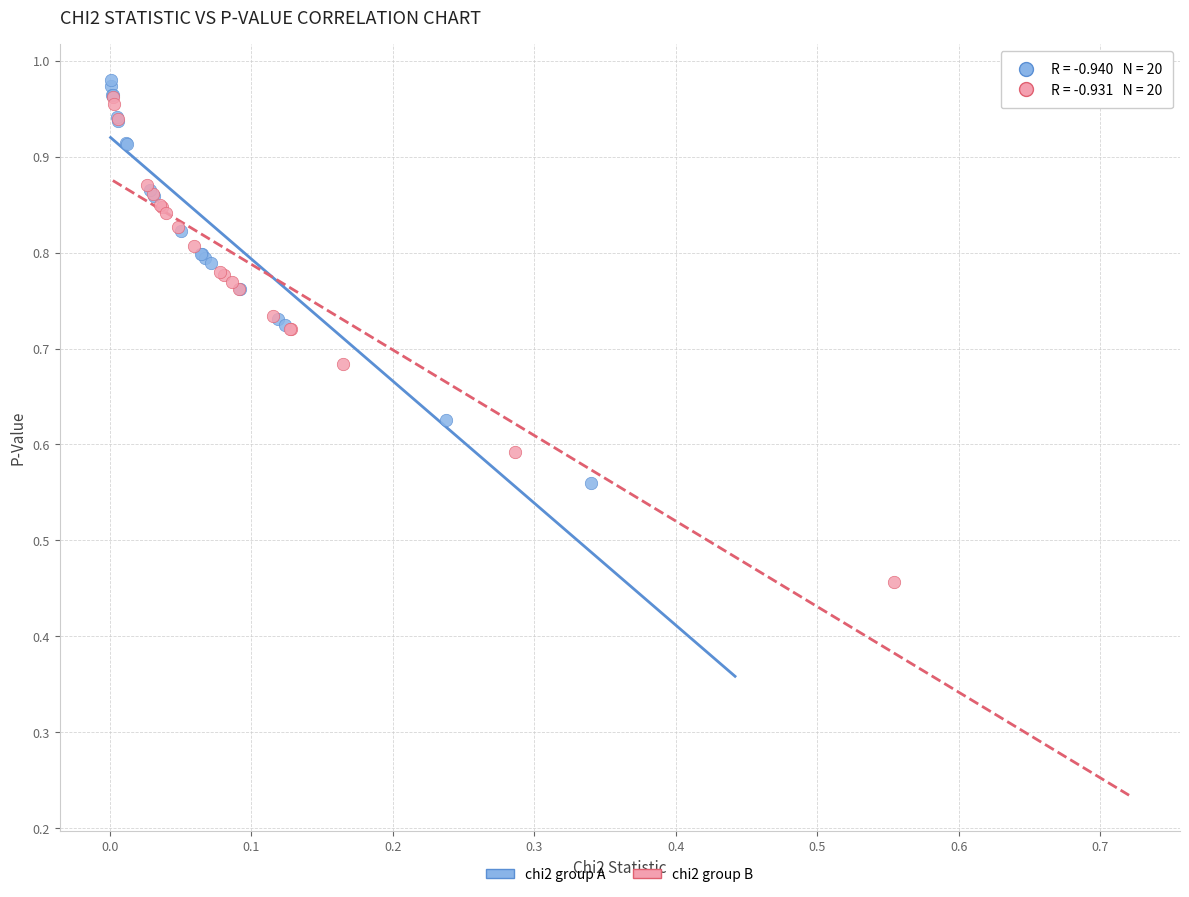

Which series reaches the minimum Y coordinate?

chi2 group B